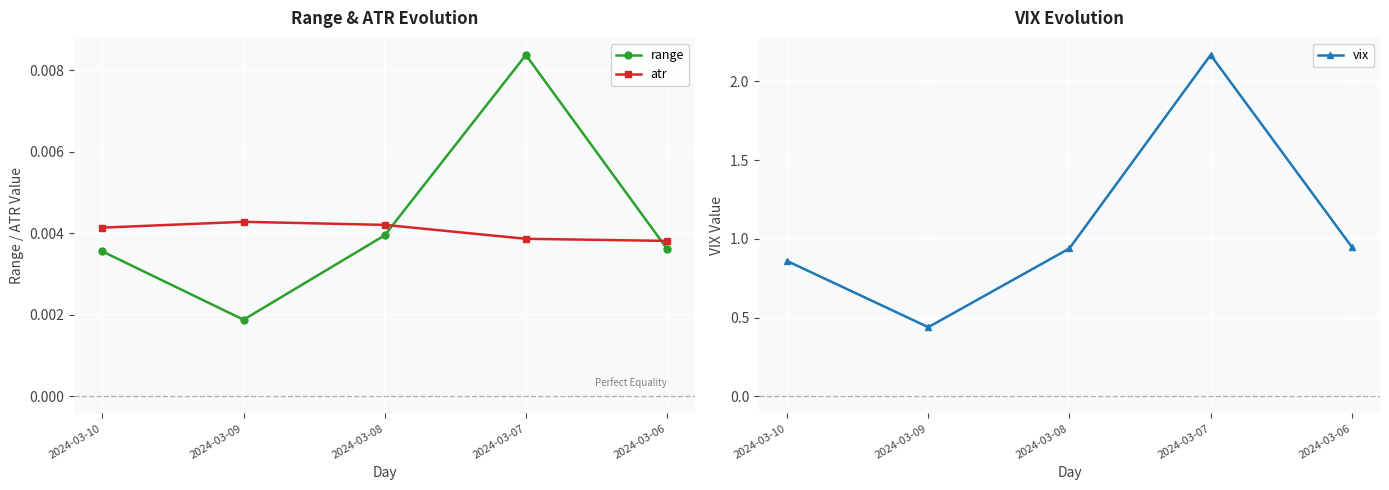

True or false: atr has more than 2 interior local peaks.

False